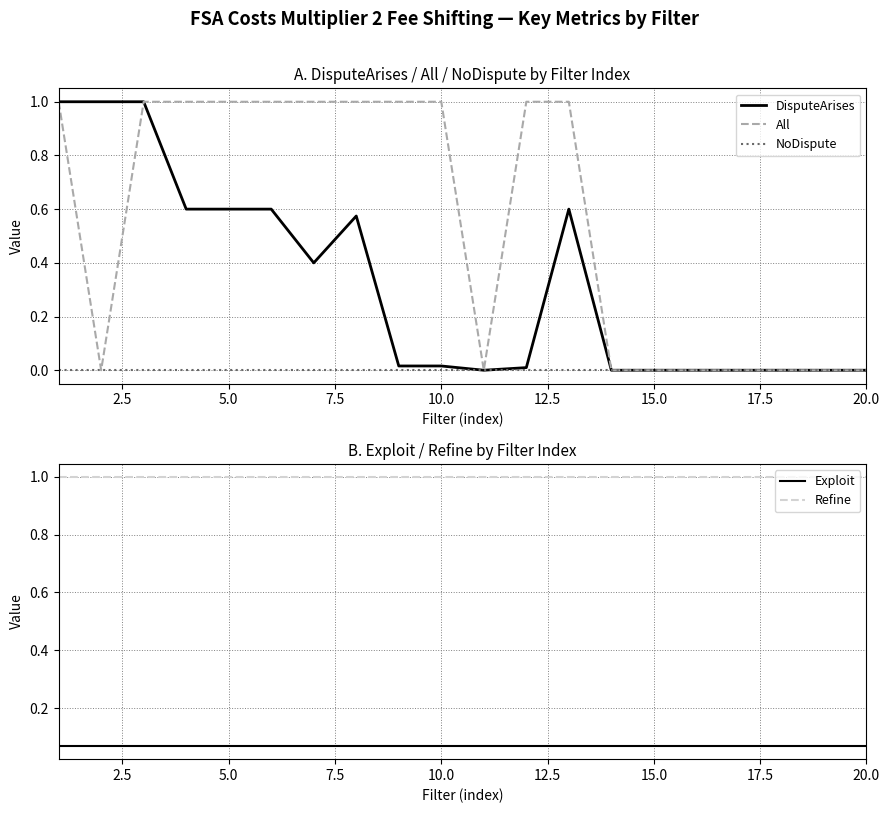

What is the lowest value of the Refine series?

1.0